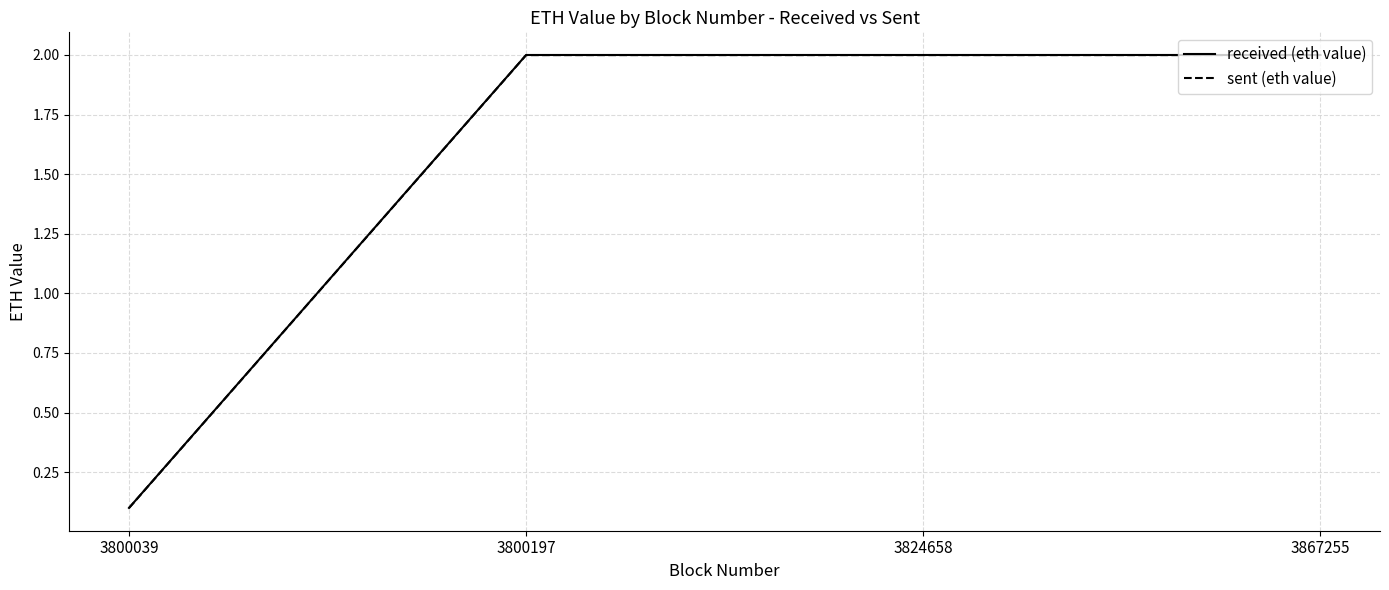

How many interior local peaks does the sent (eth value) series have?

1